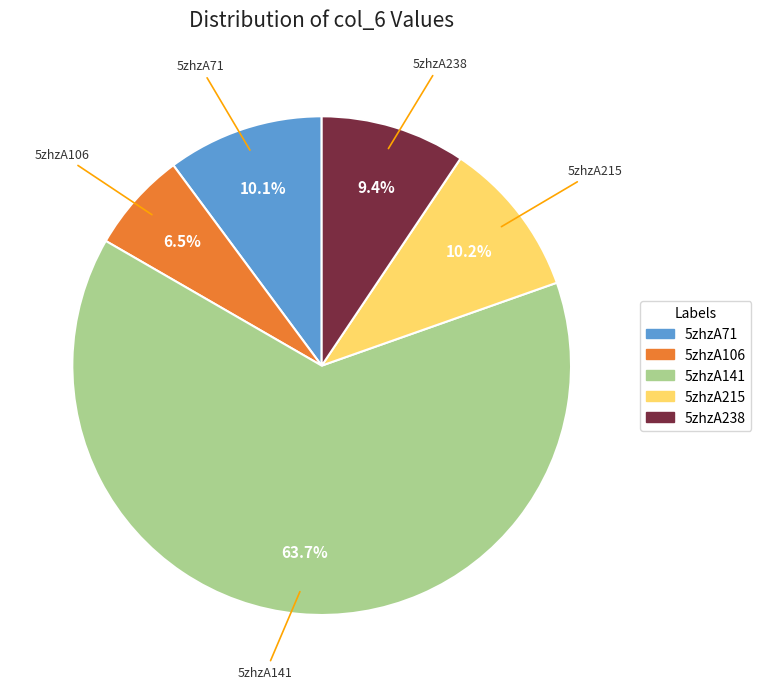

The 5zhzA215 slice represents 19% of the pie. True or false?

False